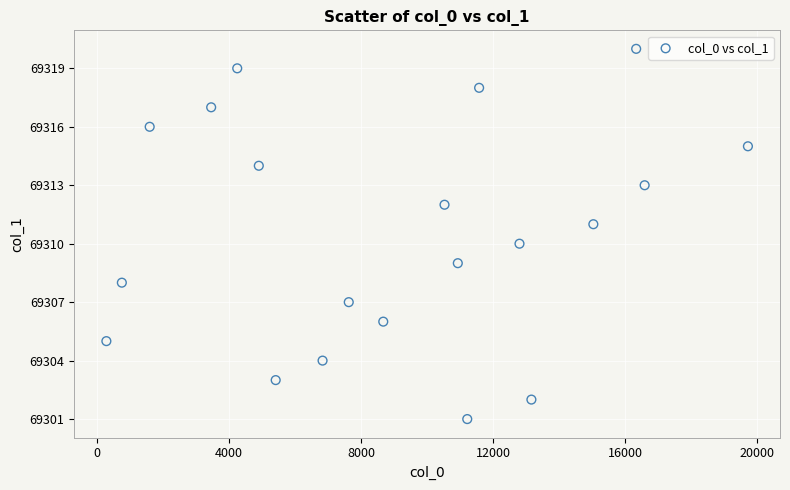

What is the range of Y values (max minus min)?

19